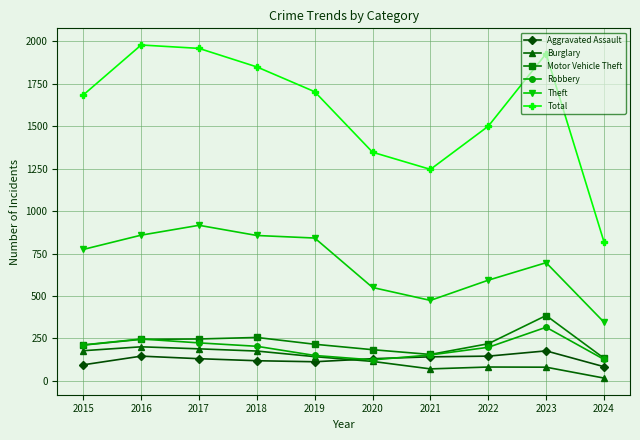

What value does the Robbery series have at 2021?

153